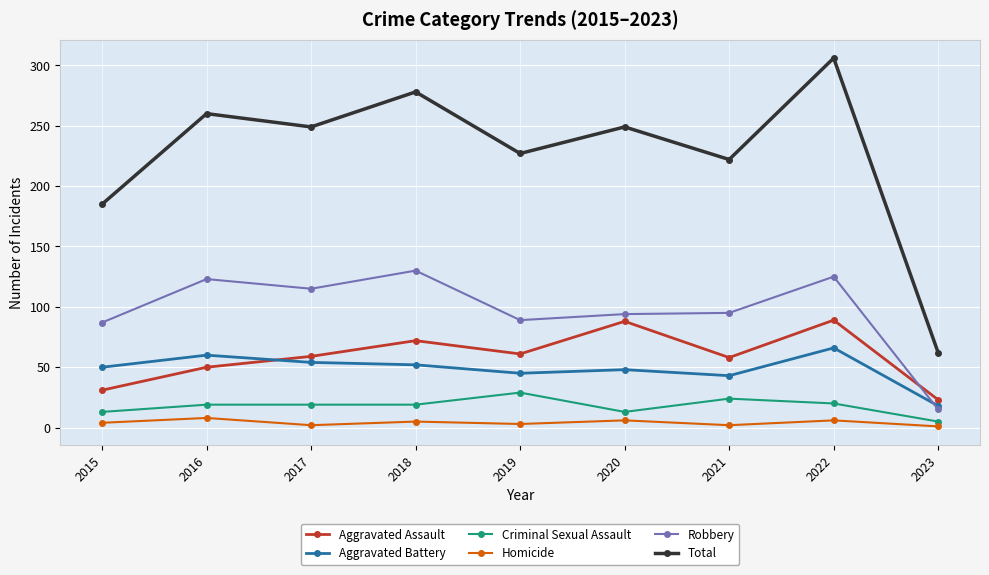

Count the number of data series in this chart.

6